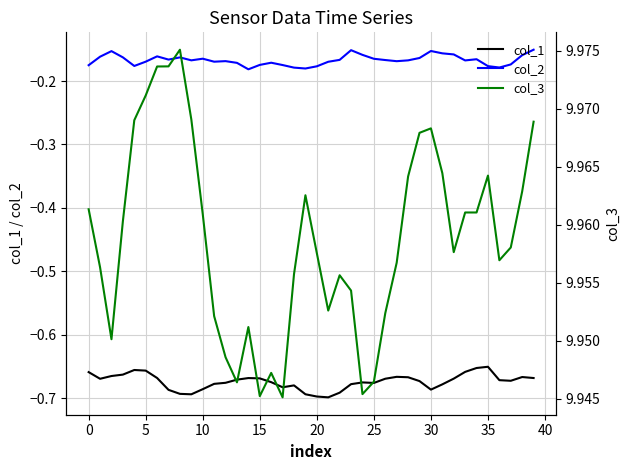

The value of col_2 at 33 is -0.2. True or false?

False